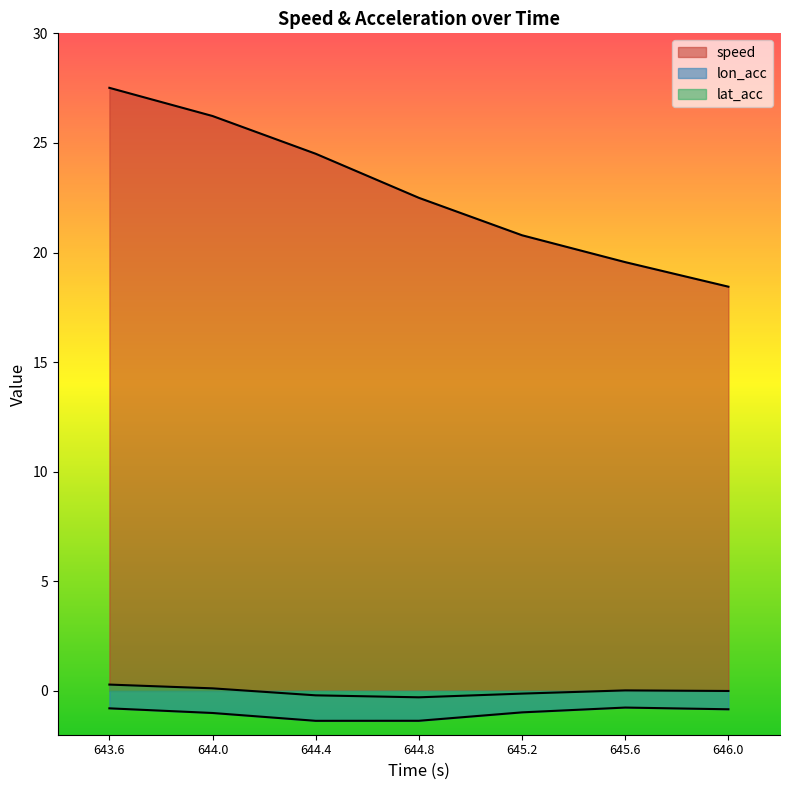

What is the label of the 1st point from the left?

643.6